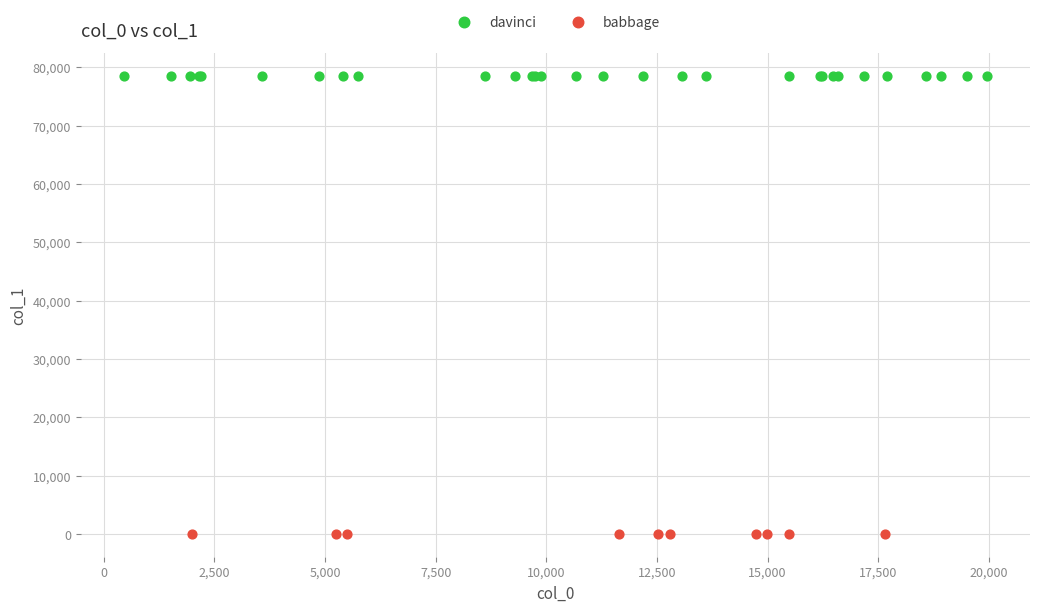

Which series reaches the minimum Y coordinate?

babbage